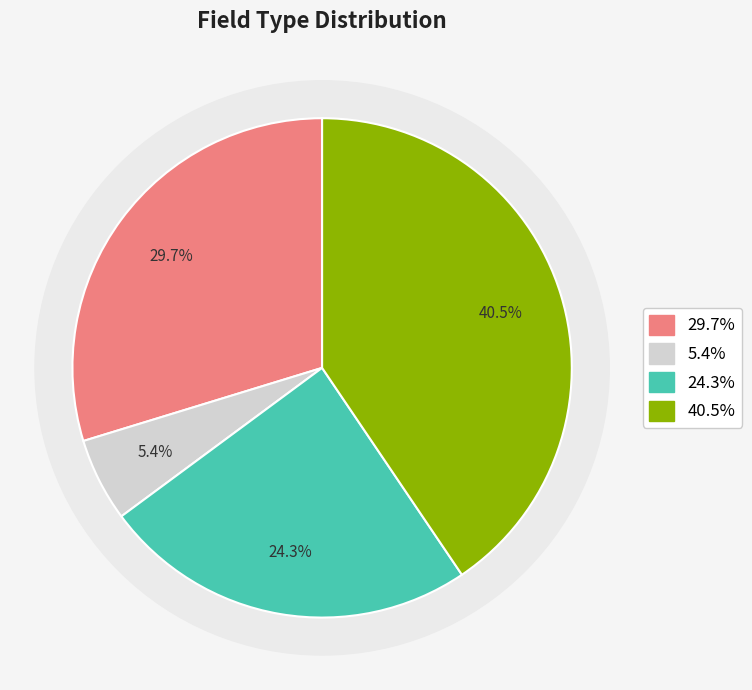

What percentage is the Fixed Block slice, to the nearest percent?

30%